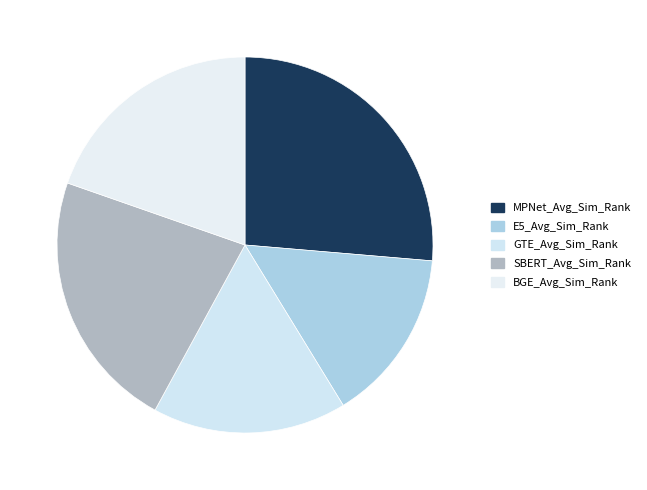

What is the ratio of the value at BGE_Avg_Sim_Rank to the value at MPNet_Avg_Sim_Rank?

0.7